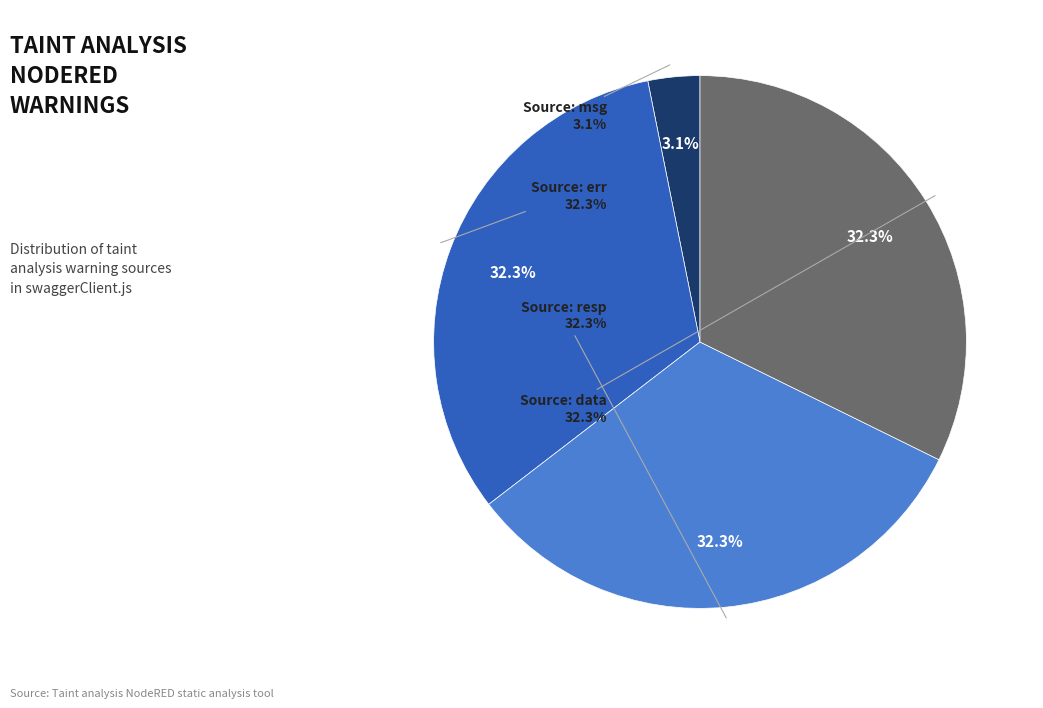

What is the total percentage of Source: resp and Source: data?

64.6%